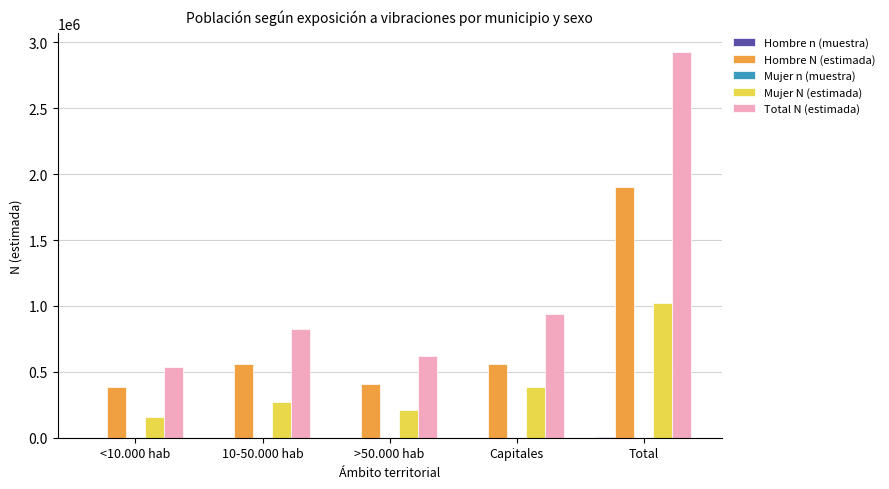

The value of Mujer N (estimada) at >50.000 hab is 212014. True or false?

True